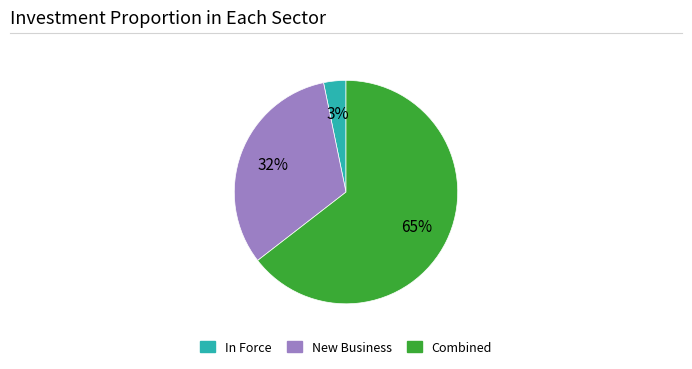

How many slices are in this pie chart?

3